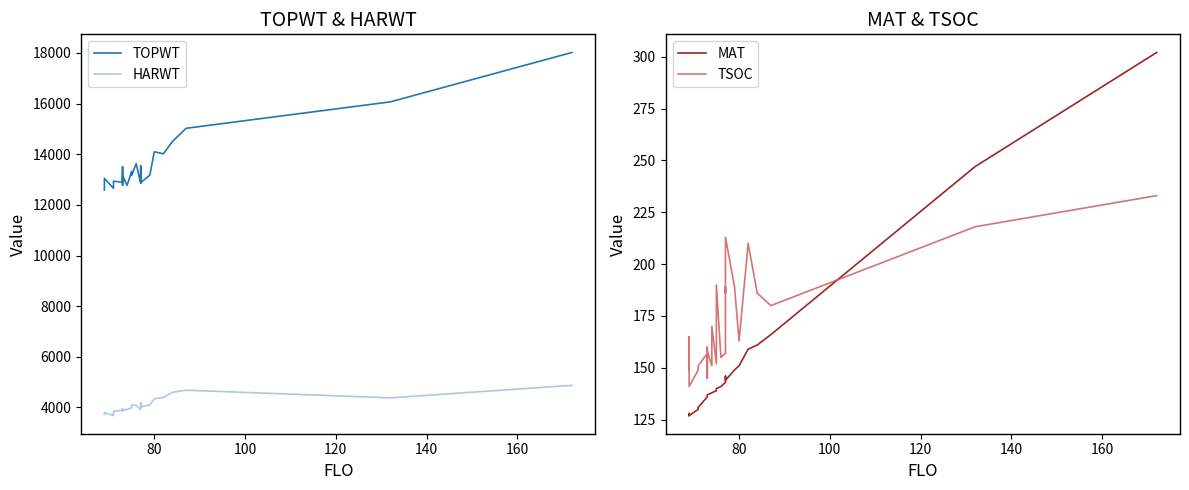

How many data points in TOPWT are above 13169?

13